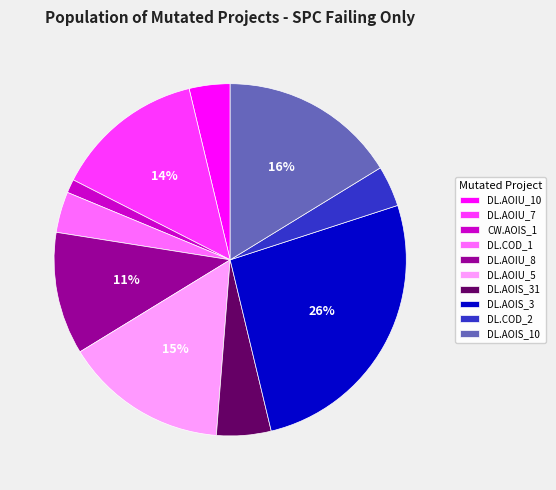

True or false: DL.AOIS_10 accounts for 16% of the total.

True